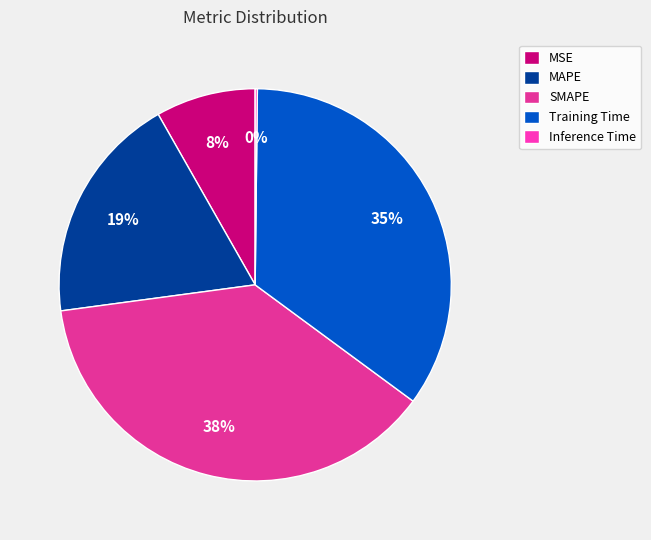

Which has a higher value, Training Time or MSE?

Training Time